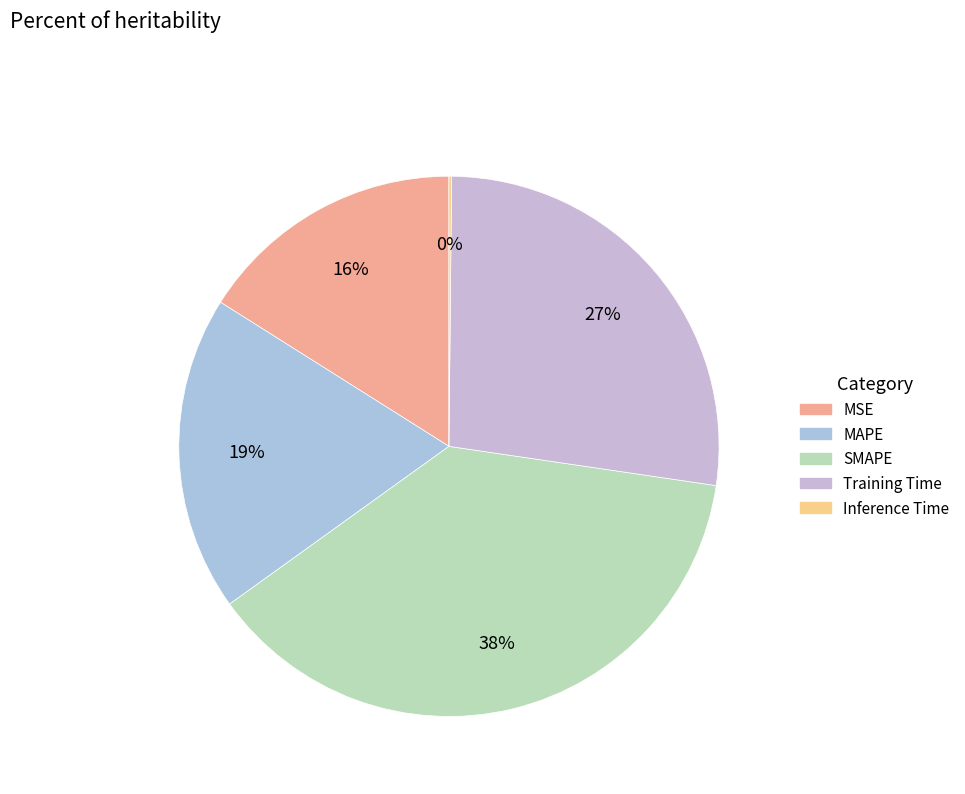

To the nearest percent, what percentage of the pie is MSE?

16%